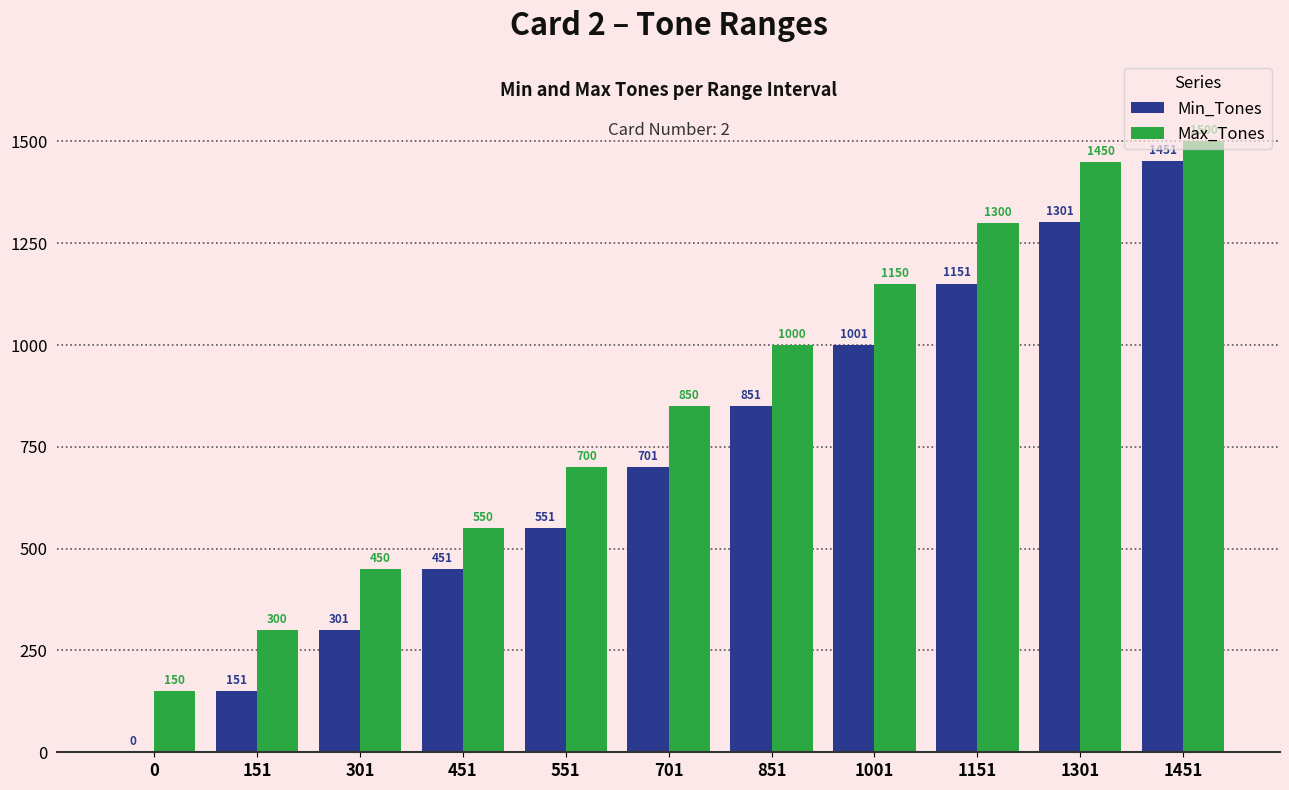

What is the sum of the Min_Tones values at 301 and 1151?

1452